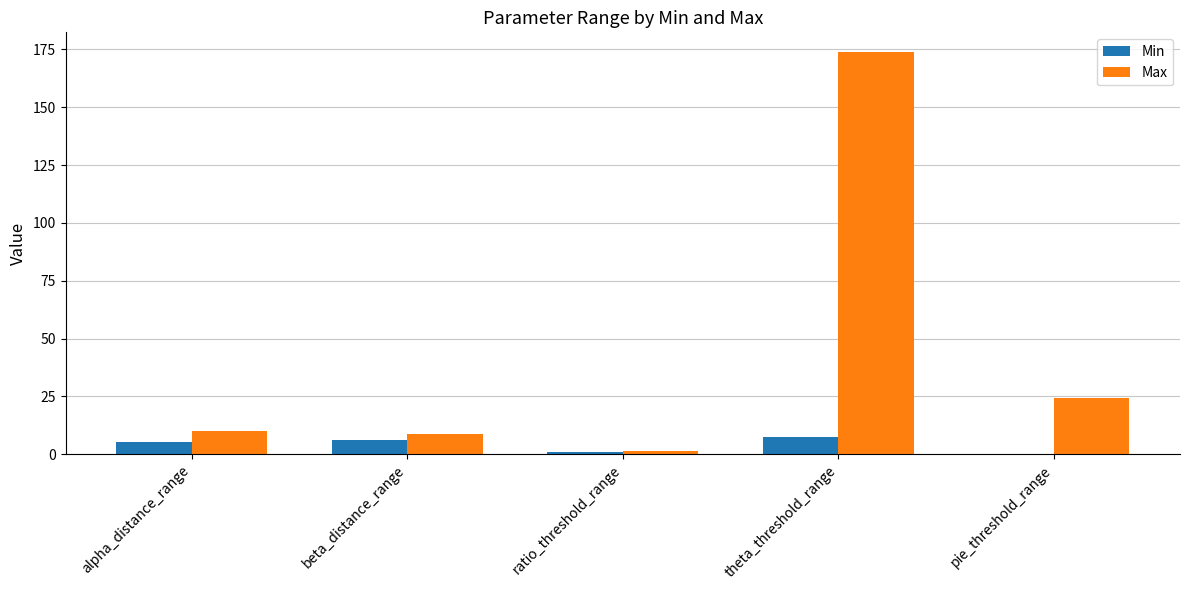

Where is Max nearest to the value 87?

pie_threshold_range